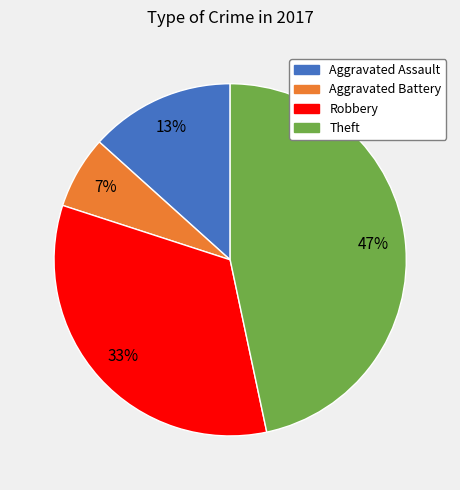

To the nearest percent, what is the difference between the largest and smallest slice percentages?

40%